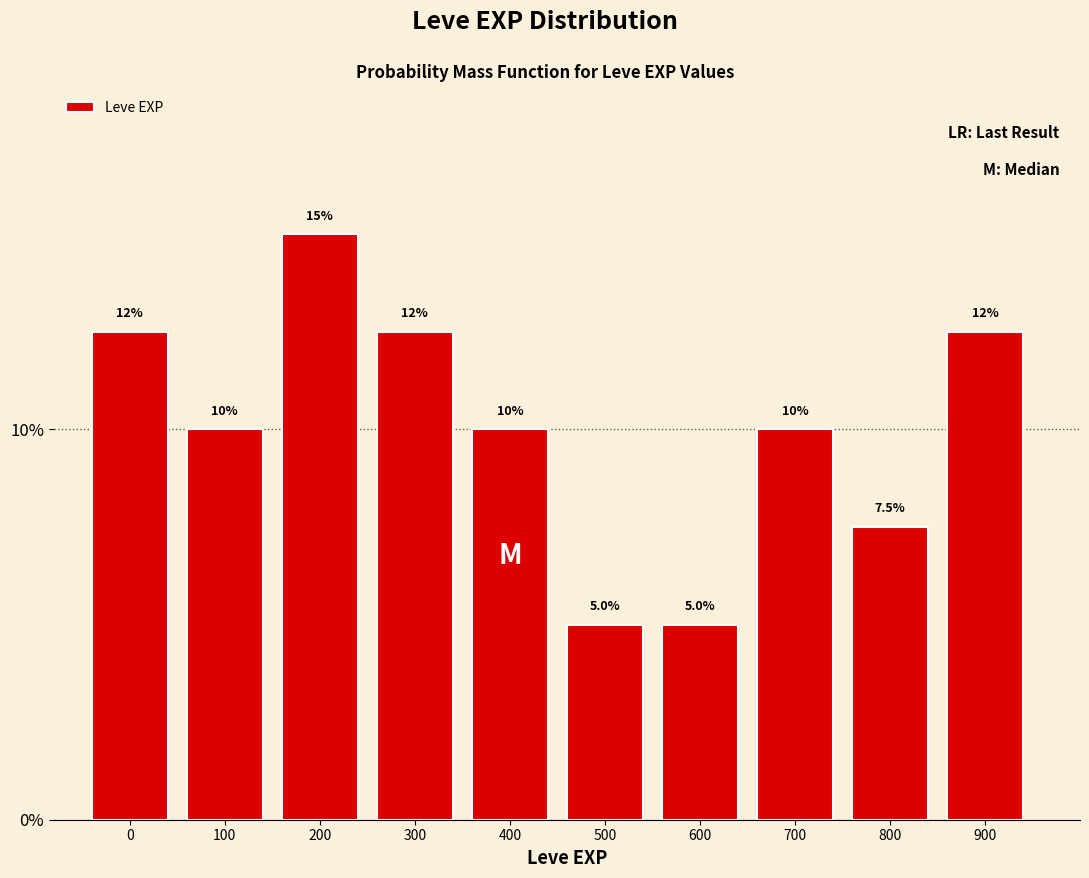

Reading right to left, list all the values displayed in this chart.

12.5	7.5	10.0	5.0	5.0	10.0	12.5	15.0	10.0	12.5